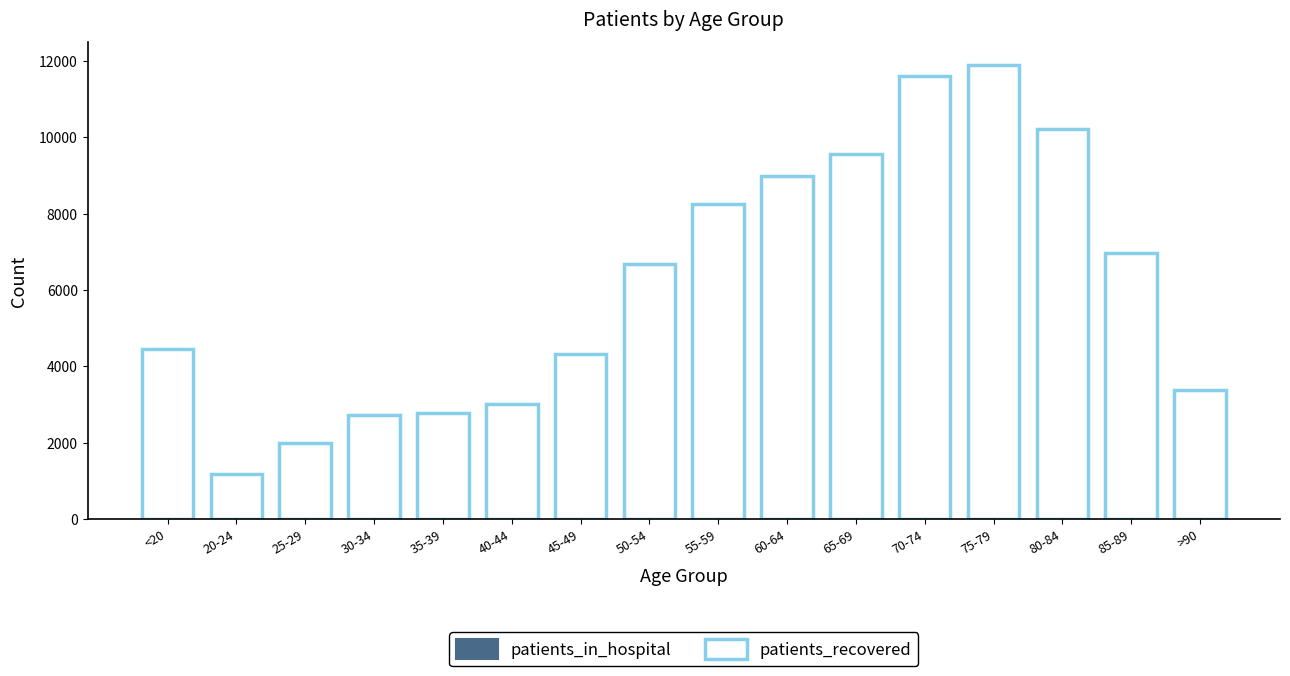

Which has a higher value, 80-84 or 65-69?

80-84